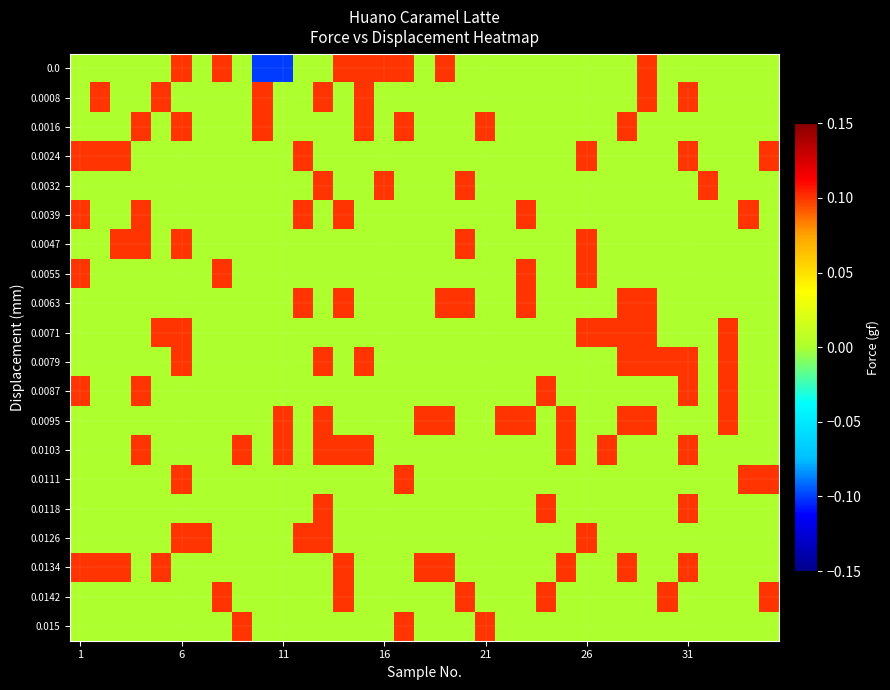

How many distinct data groups are displayed?

20